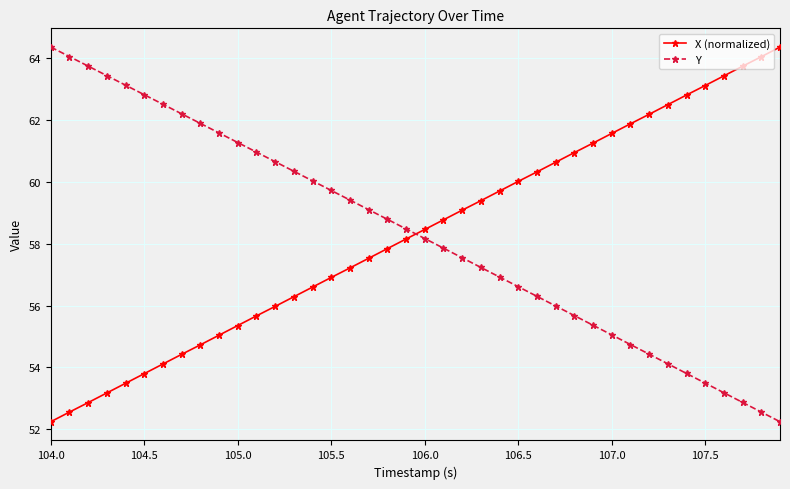

True or false: Y and X (normalized) intersect in this chart.

True